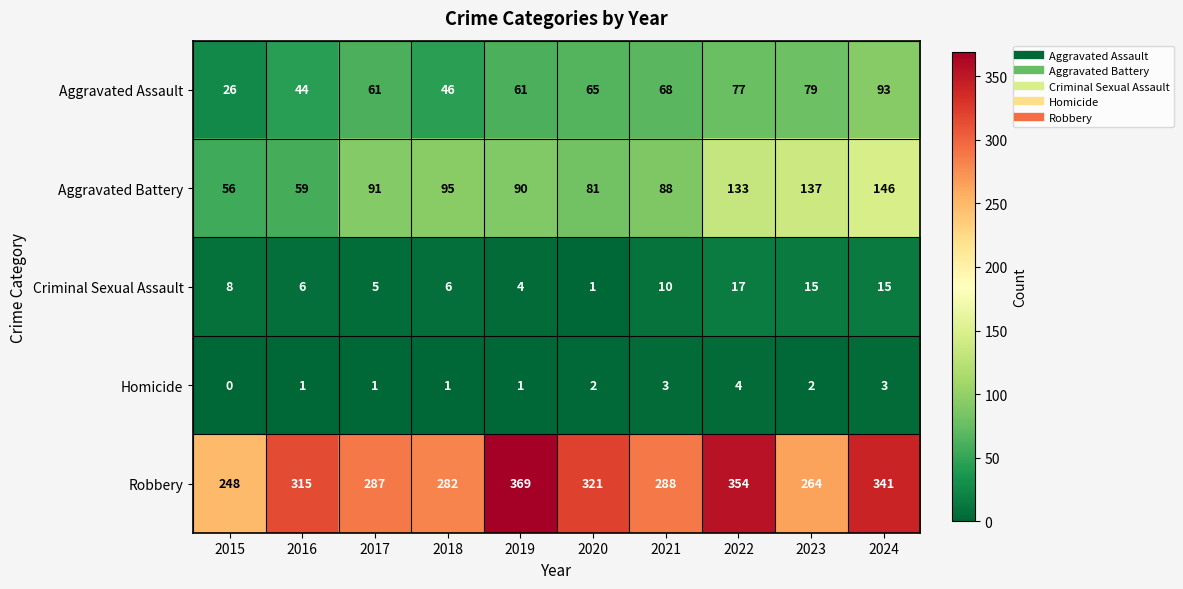

Which series has the largest range (max minus min)?

Robbery